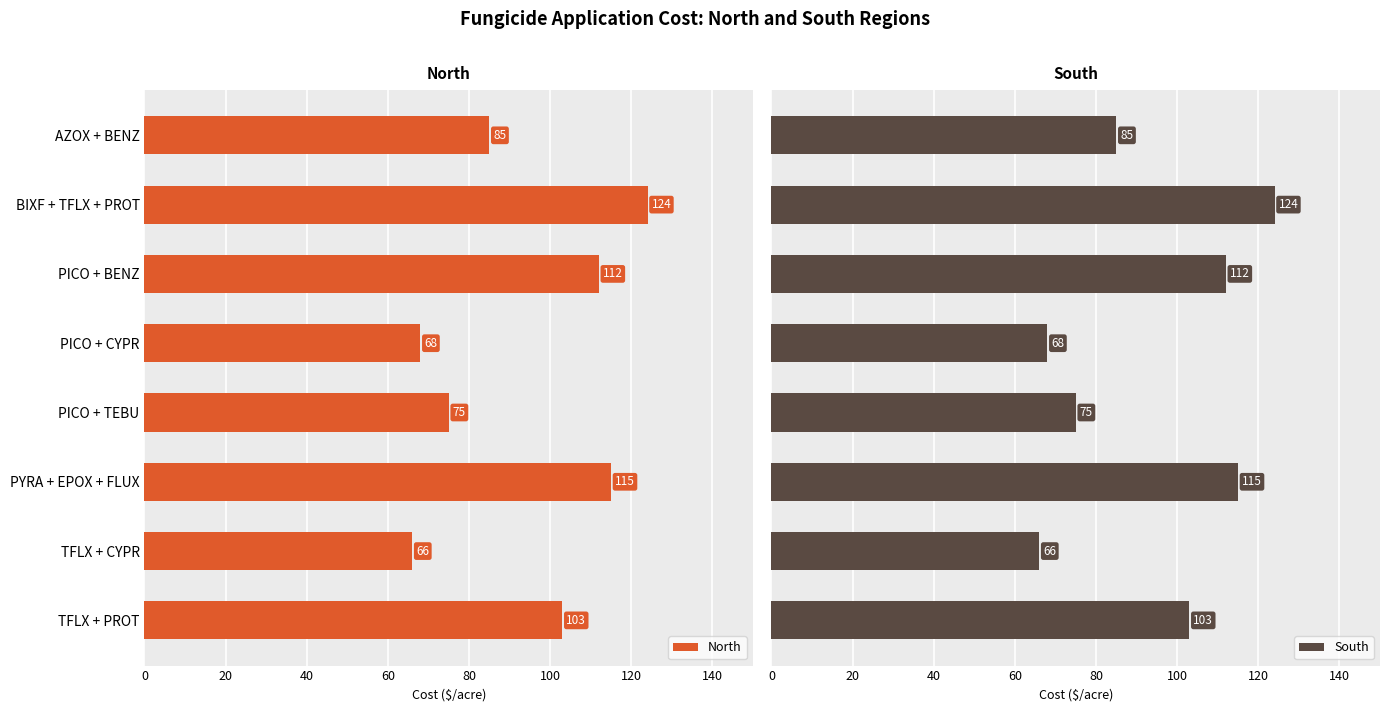

The value of North at PICO + TEBU is 75. True or false?

True